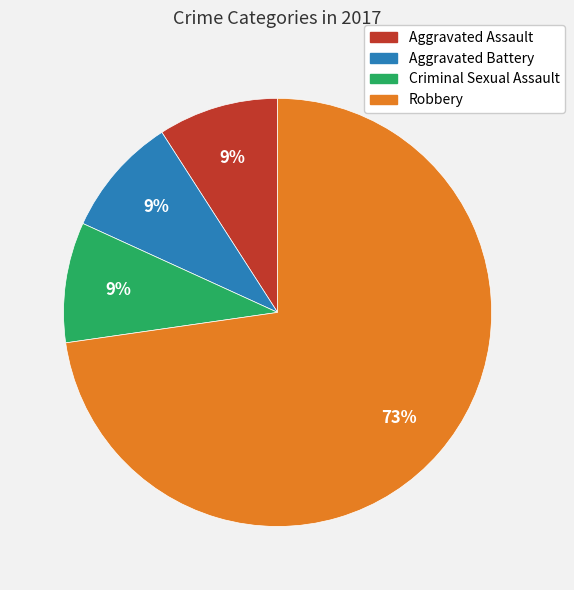

To the nearest percent, what is the average slice percentage?

25%